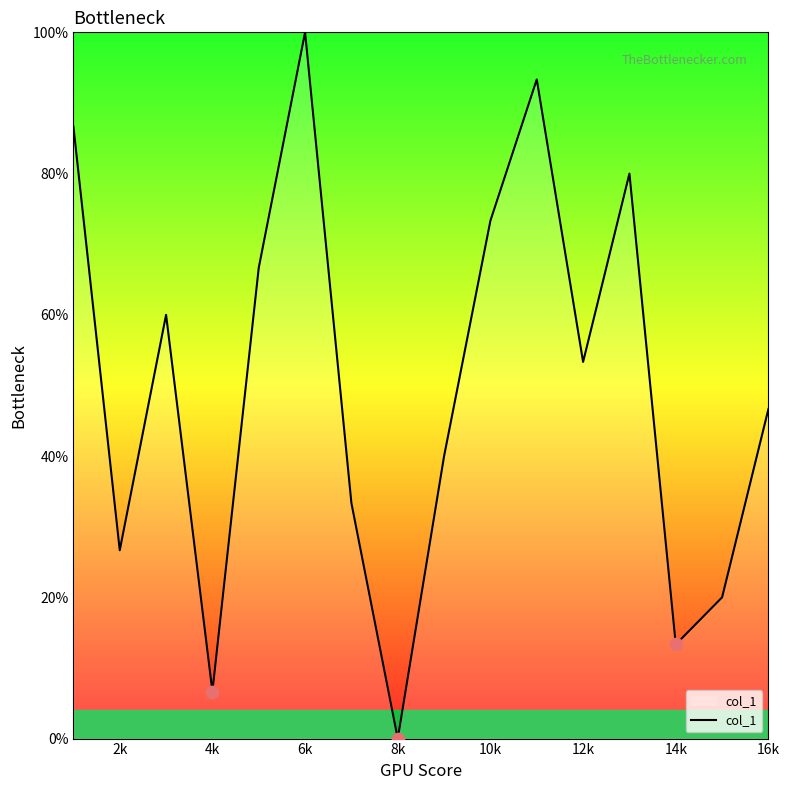

What is the difference between the maximum and minimum values?

100.0